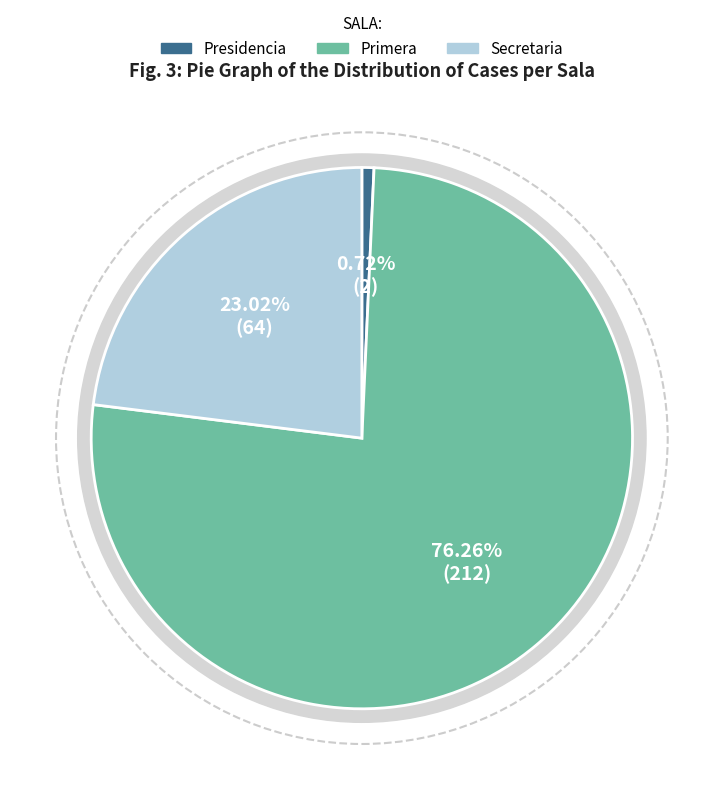

What is the change in value from Presidencia to Secretaria?

+62